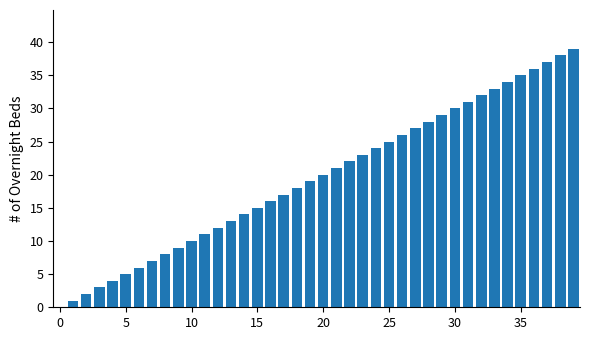

What is the greatest value displayed?

39